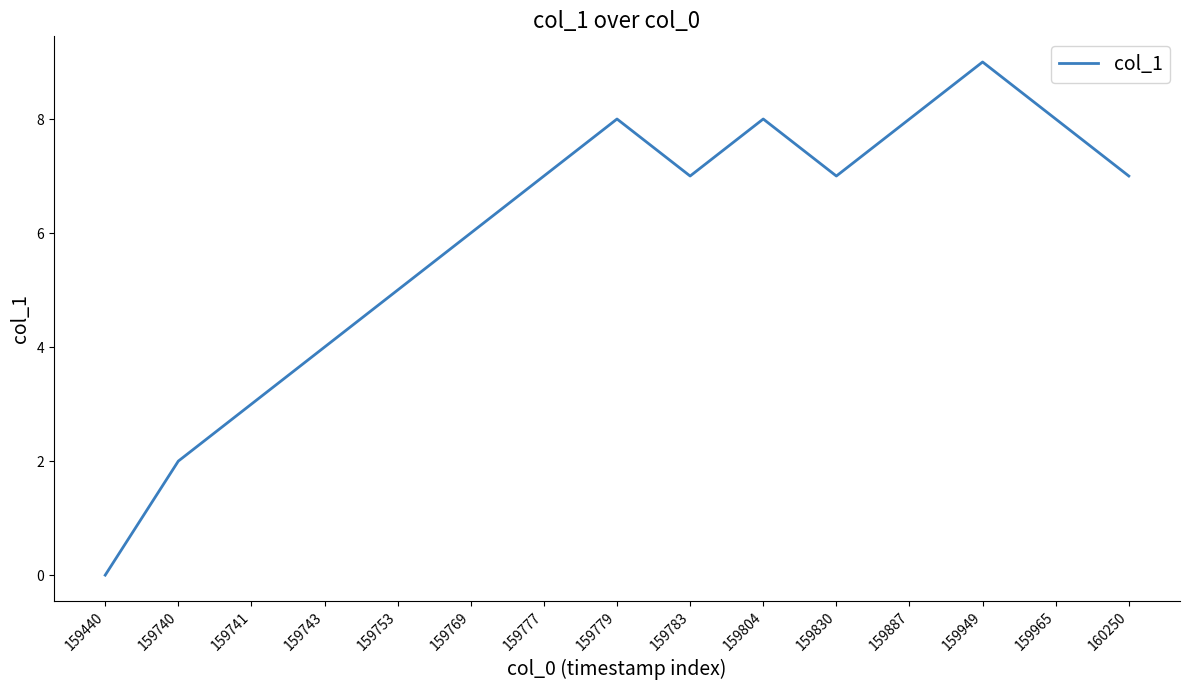

How many interior local valleys (lower than both neighbors) does the data have?

2